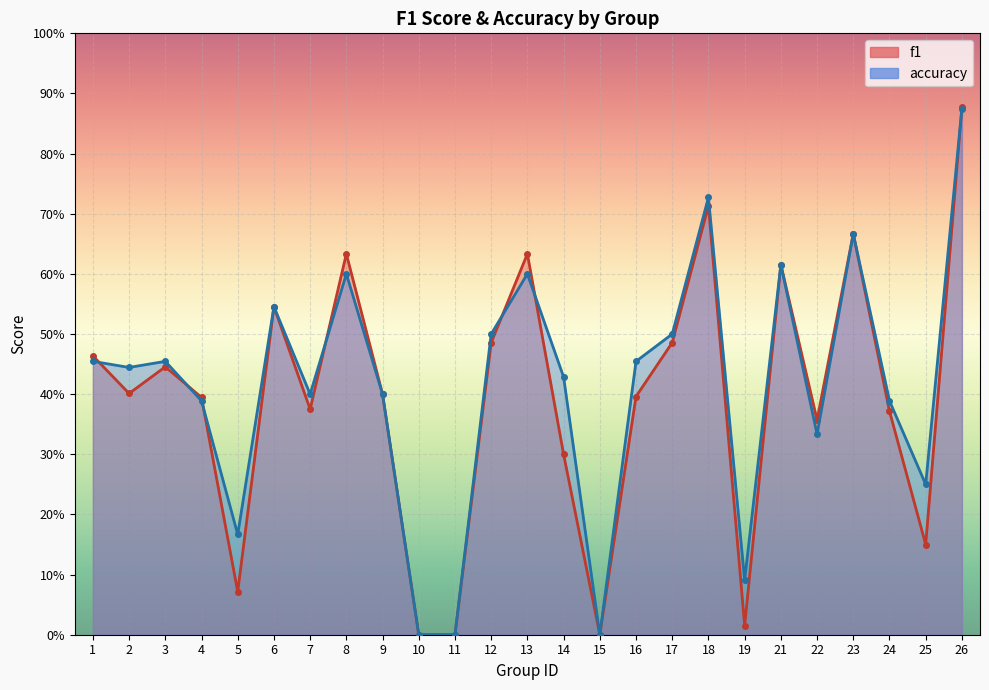

What is the spread (max minus min) of values at 19?

0.1